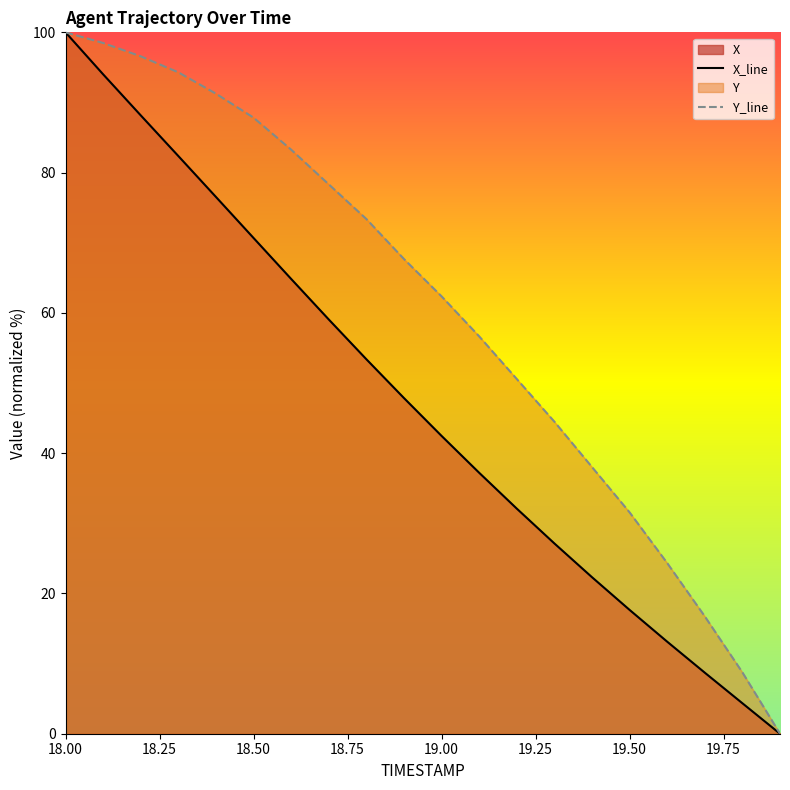

How many lines are shown in the chart?

2